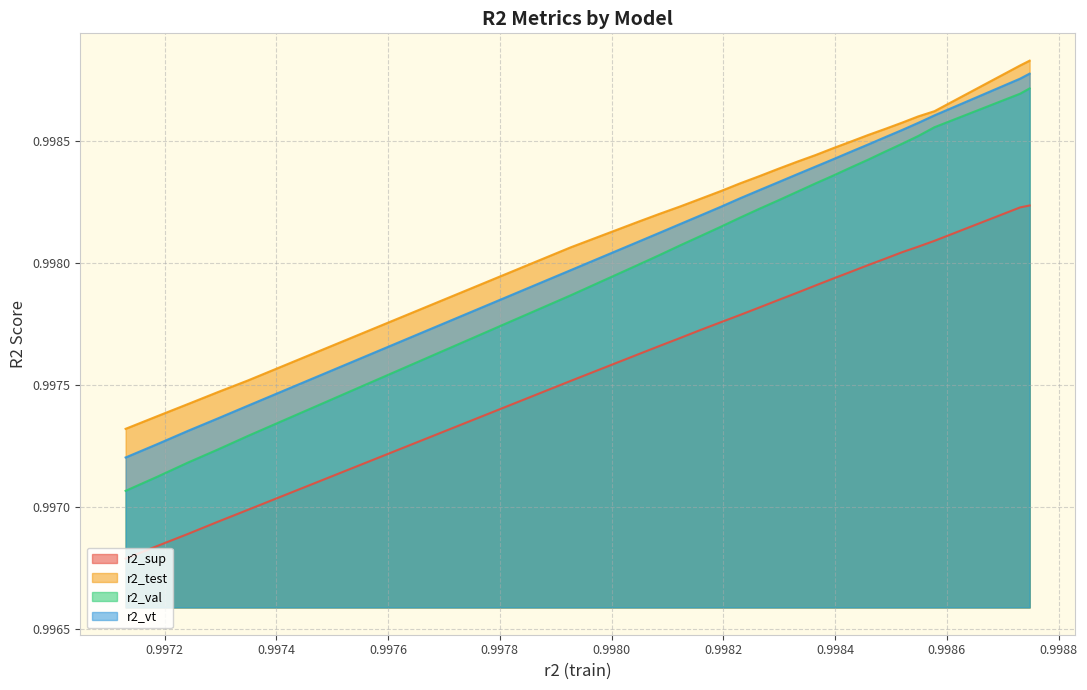

True or false: r2_sup and r2_vt cross at least once.

False